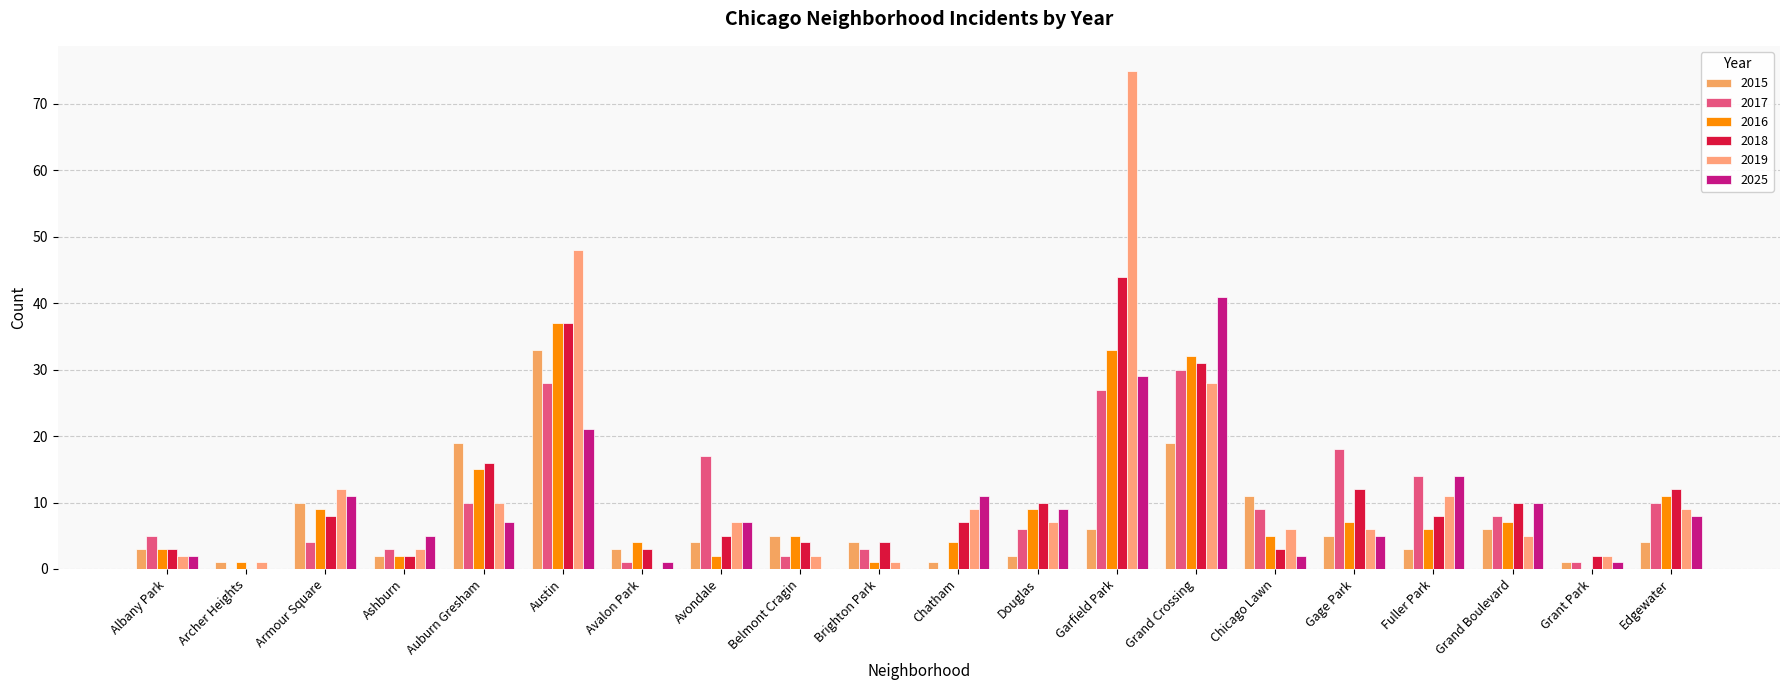

The value of 2018 at Gage Park is 12. True or false?

True